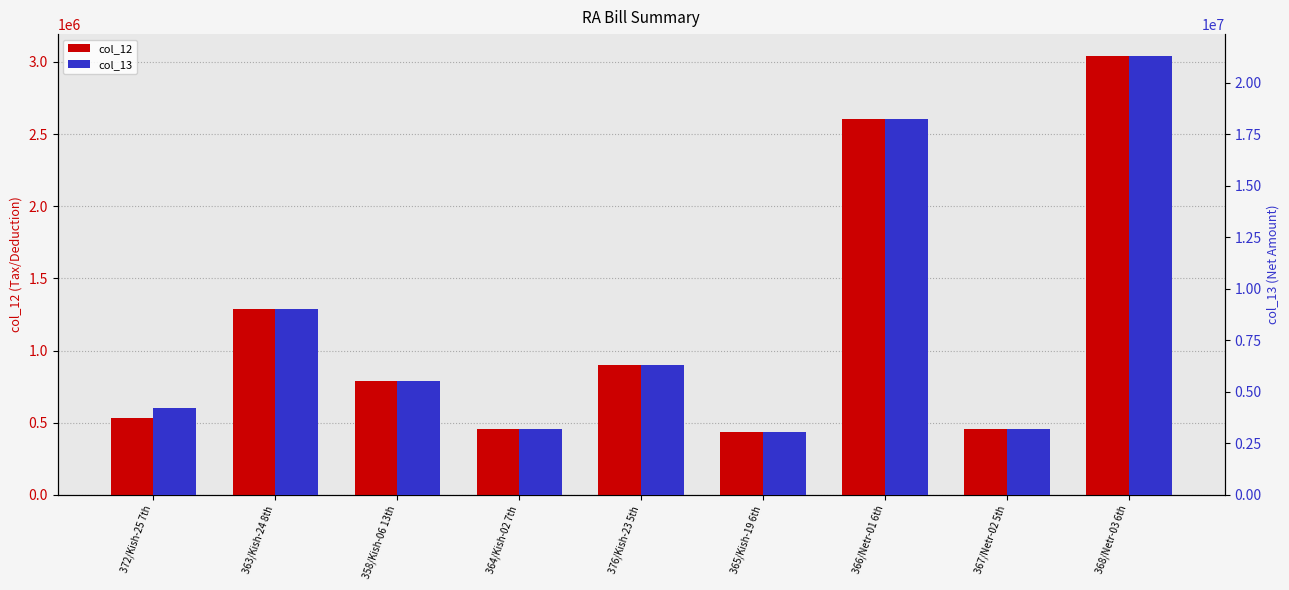

The value of col_13 at 364/Kish-02 7th is 832337. True or false?

False